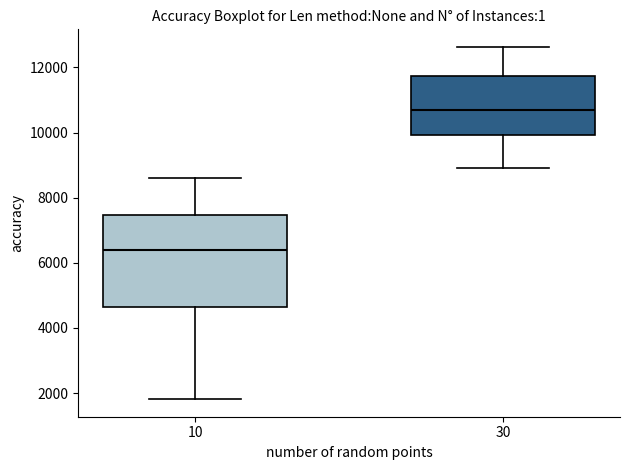

Where does the lower whisker of the box at x = 10 end on the y-axis? The values are not printed on the chart, so give them approximately, as read against the axis.

1800